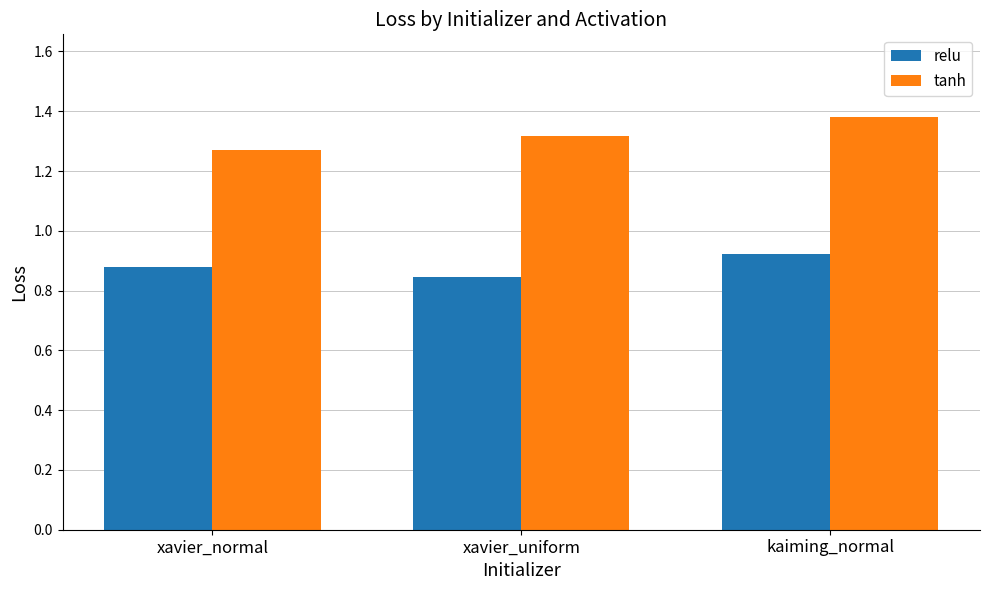

What is the total value across all series at xavier_uniform?

2.2